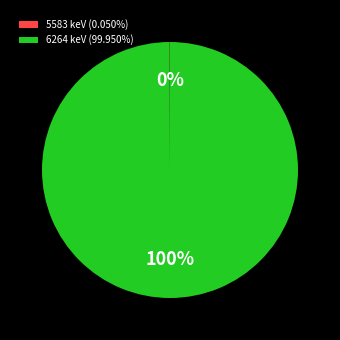

To the nearest percent, what portion does 6264 keV (99.950%) represent?

100%